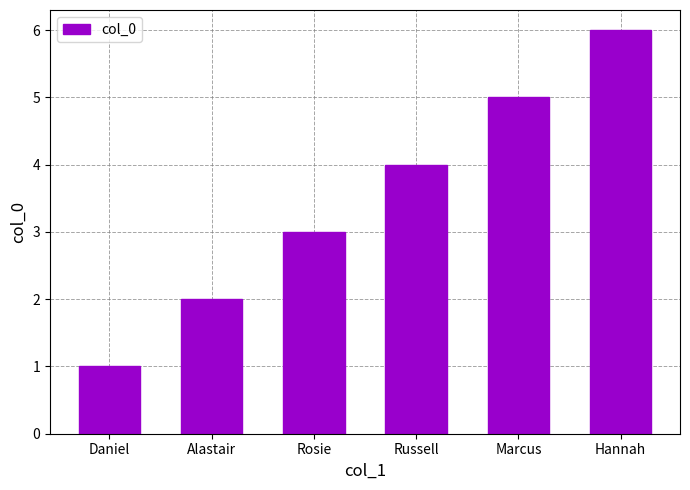

Reading right to left, transcribe all the data shown in this chart.

Hannah=6	Marcus=5	Russell=4	Rosie=3	Alastair=2	Daniel=1